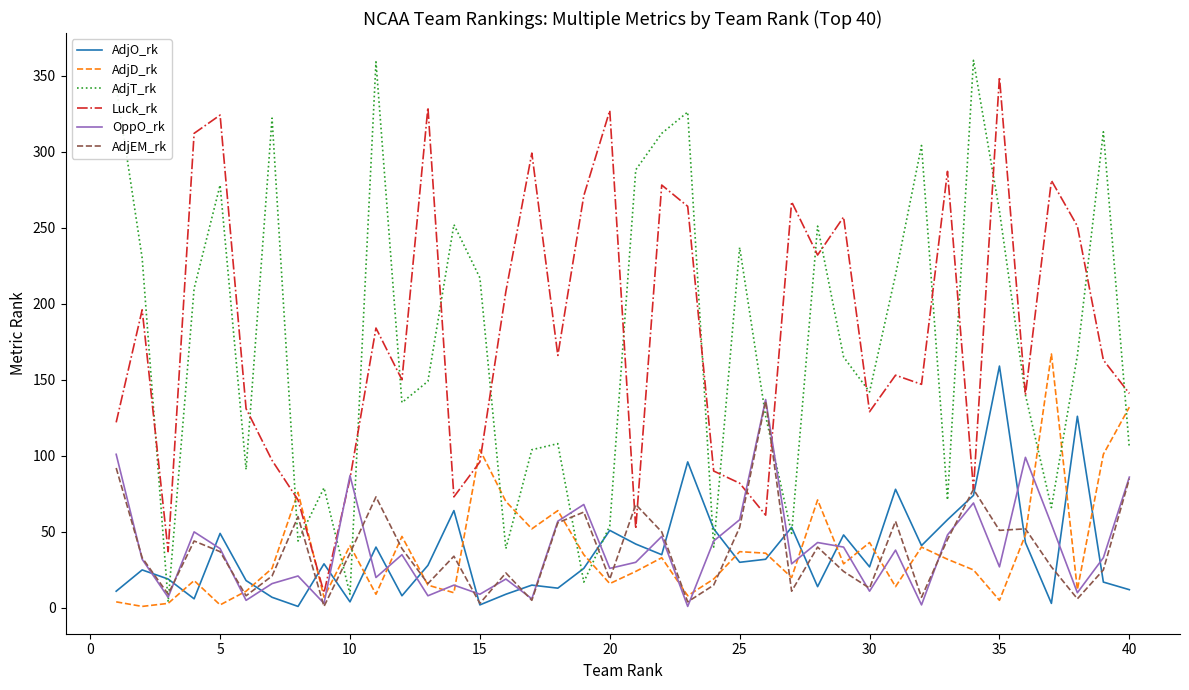

Which series ends up on top after the final intersection of AdjD_rk and AdjO_rk?

AdjD_rk